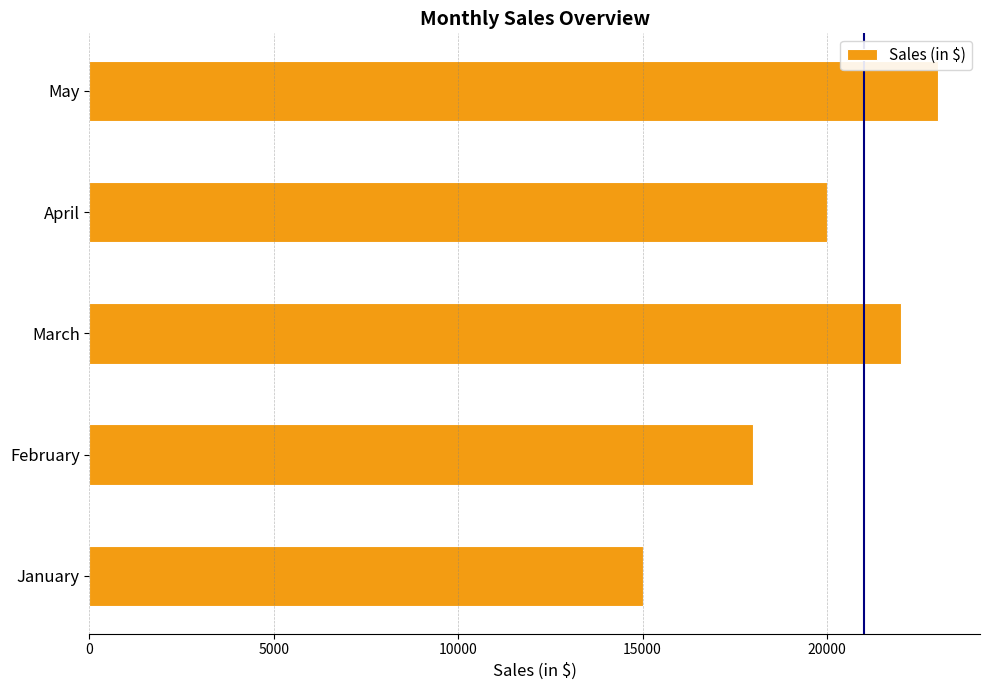

What is the change in value from January to February?

+3000